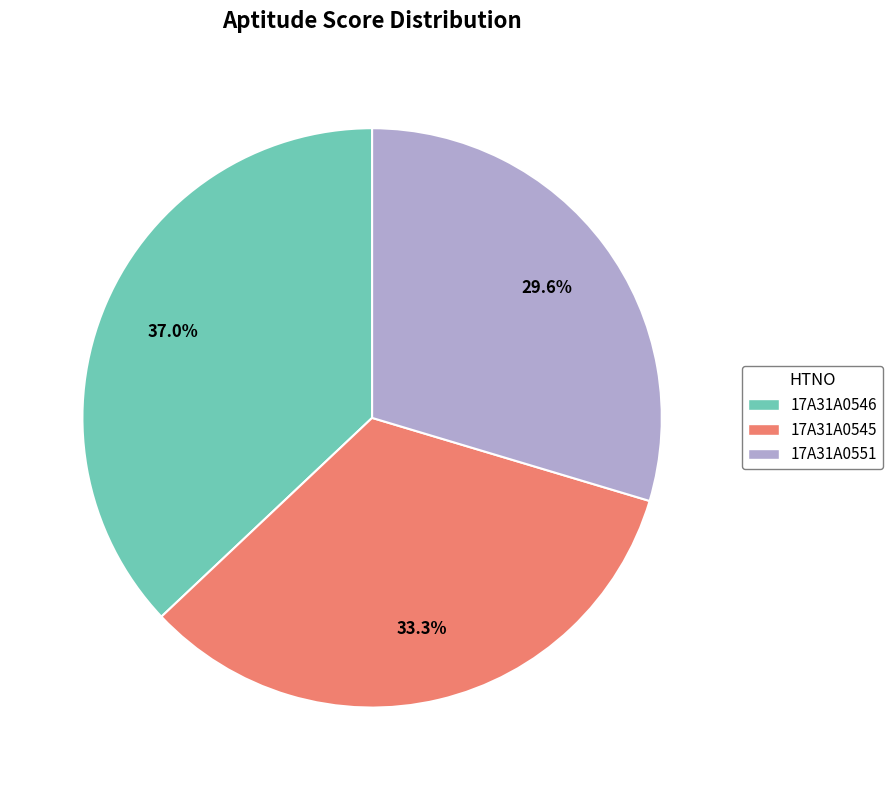

Which category has the smallest portion of the pie?

17A31A0551